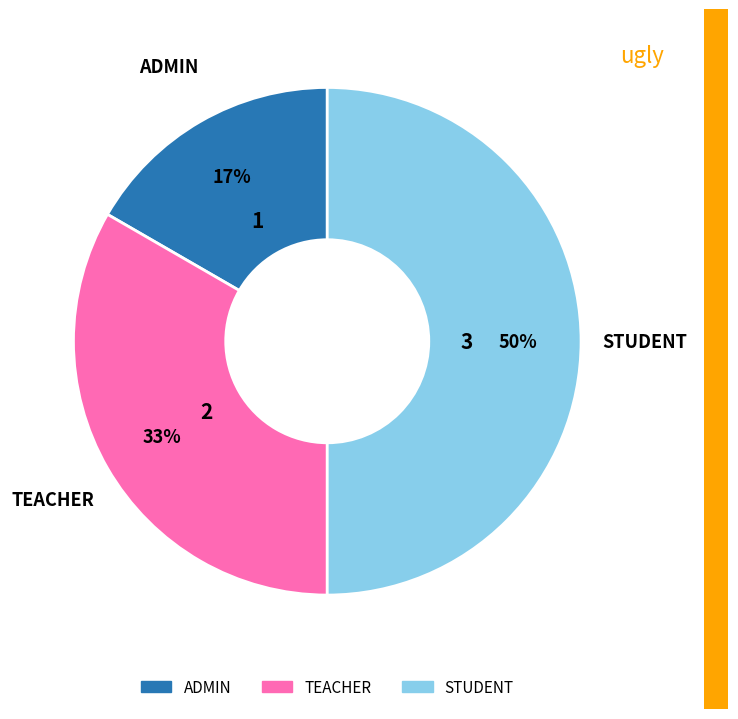

Count the number of slices in the pie.

3